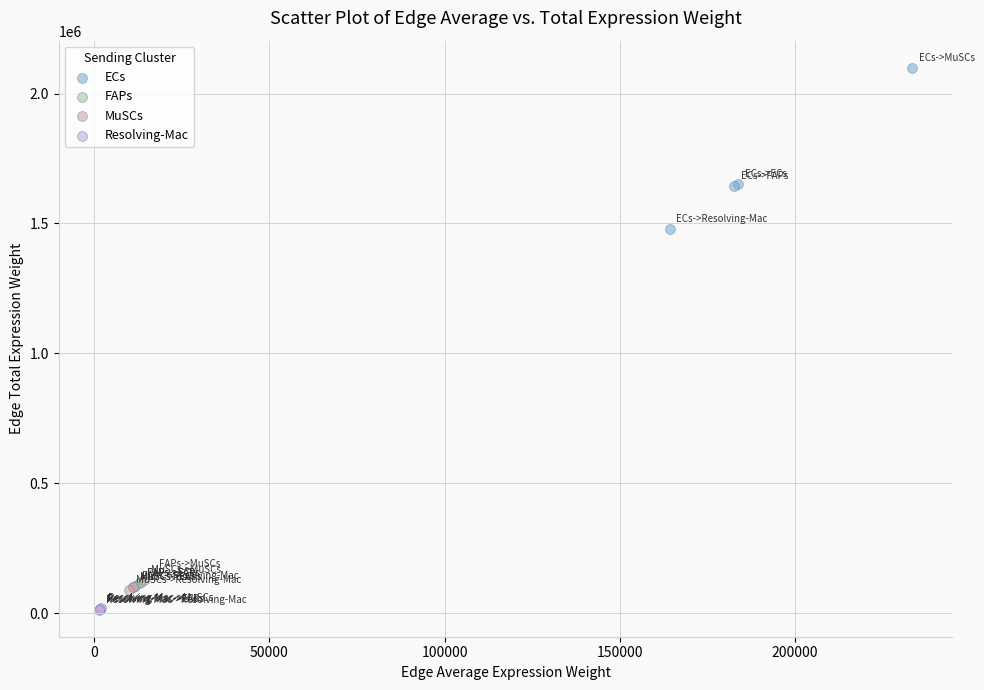

Which series has the widest spread of Y values?

ECs